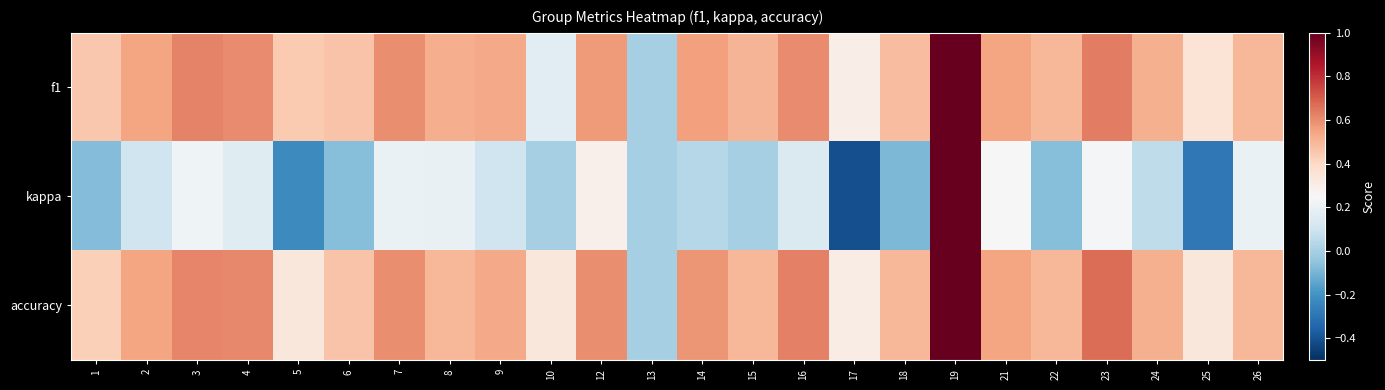

At 8, list the series in order from largest to smallest.

f1, accuracy, kappa